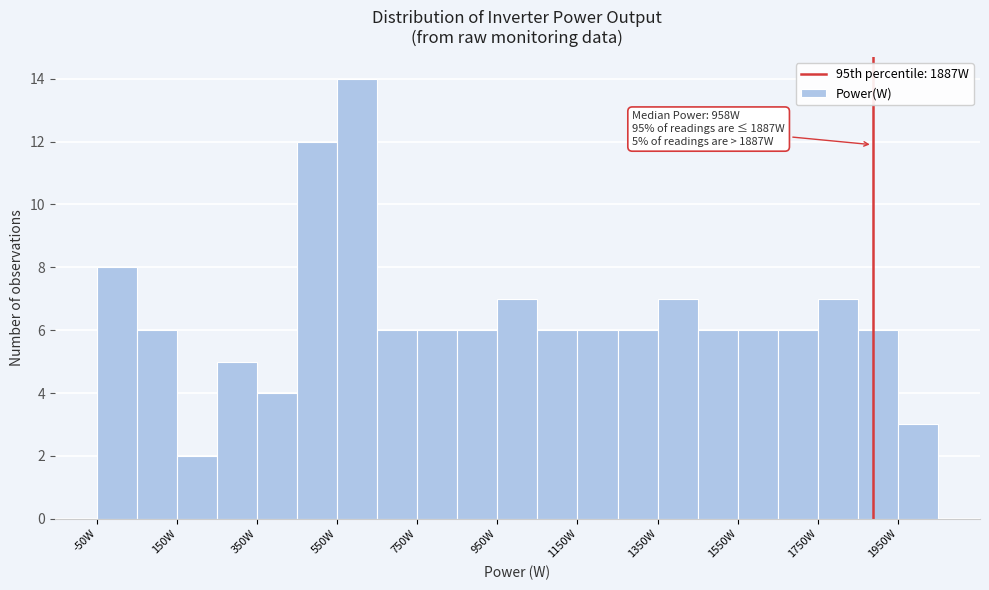

Over which range of the x-axis is the bar tallest?

550 to 650